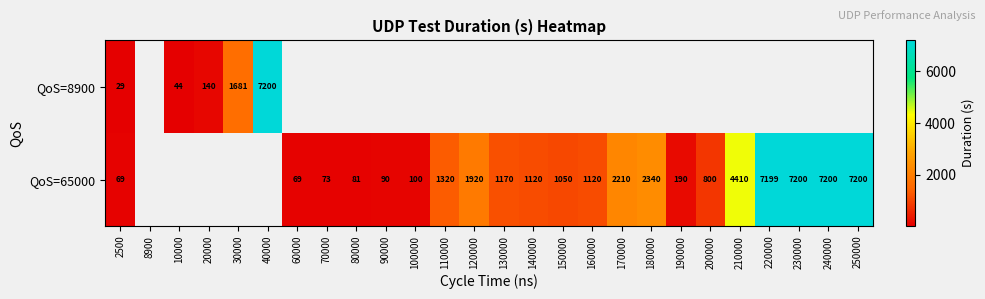

What is the greatest value displayed?

7200.0